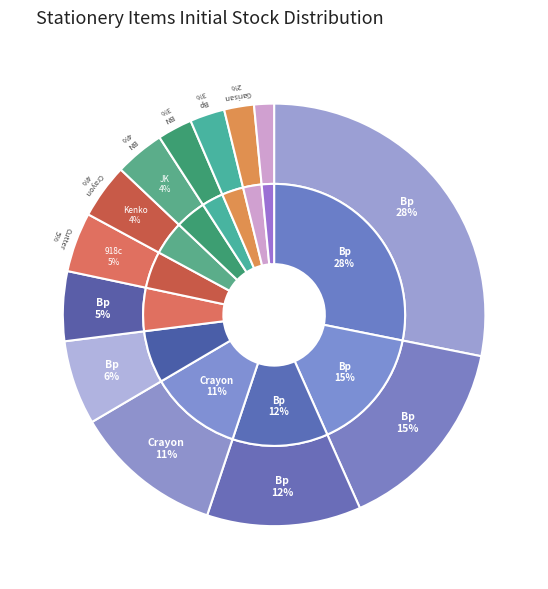

How many slices are in this pie chart?

13